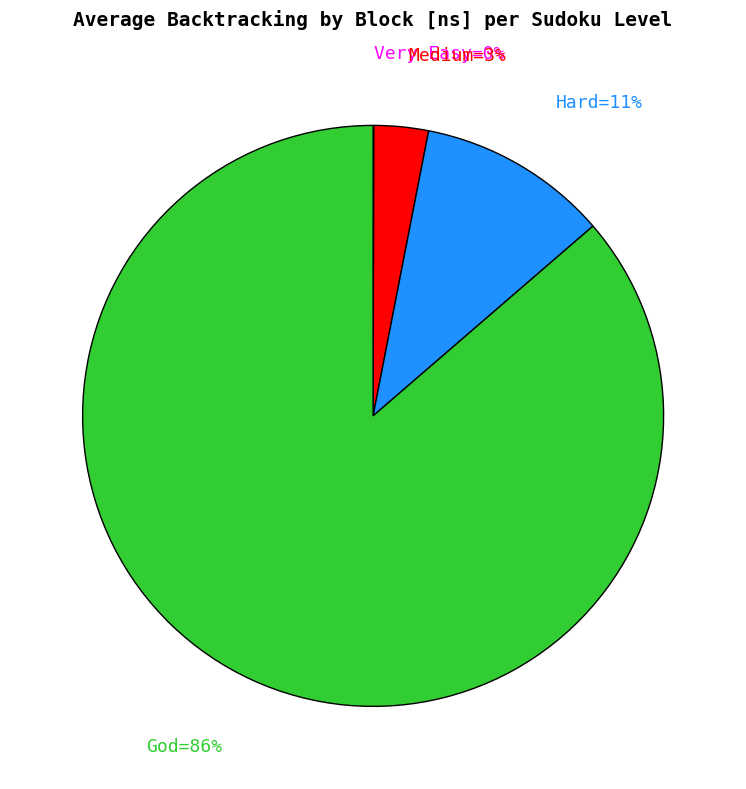

To the nearest percent, what is the difference between the largest and smallest slice percentages?

86%